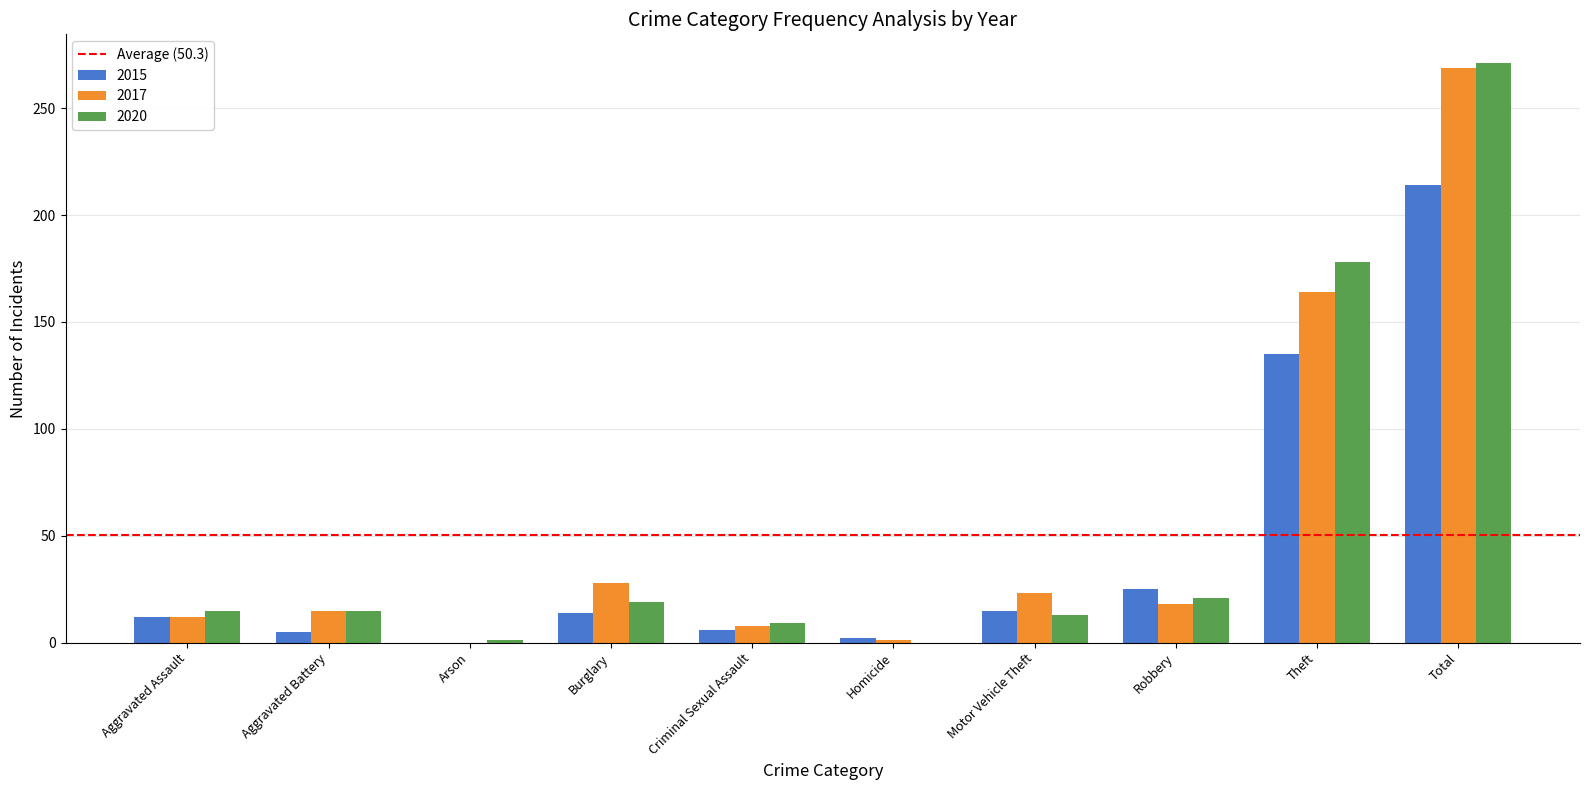

What is the sum of the 2015 values at Motor Vehicle Theft and Total?

229